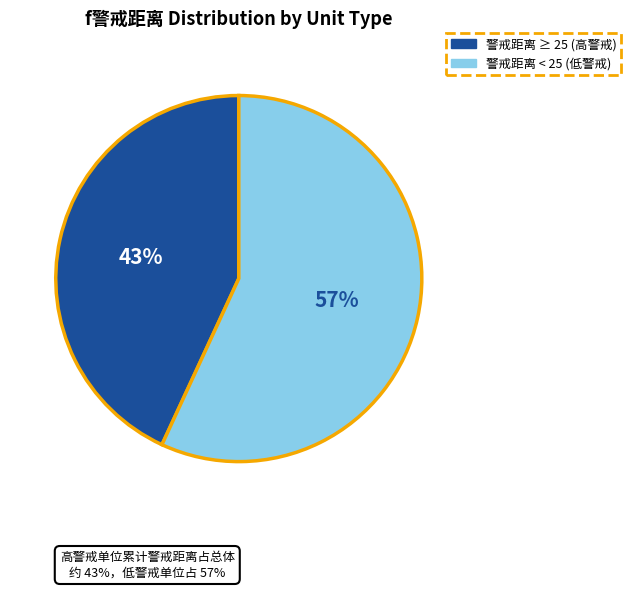

Is there a majority slice in this chart?

Yes